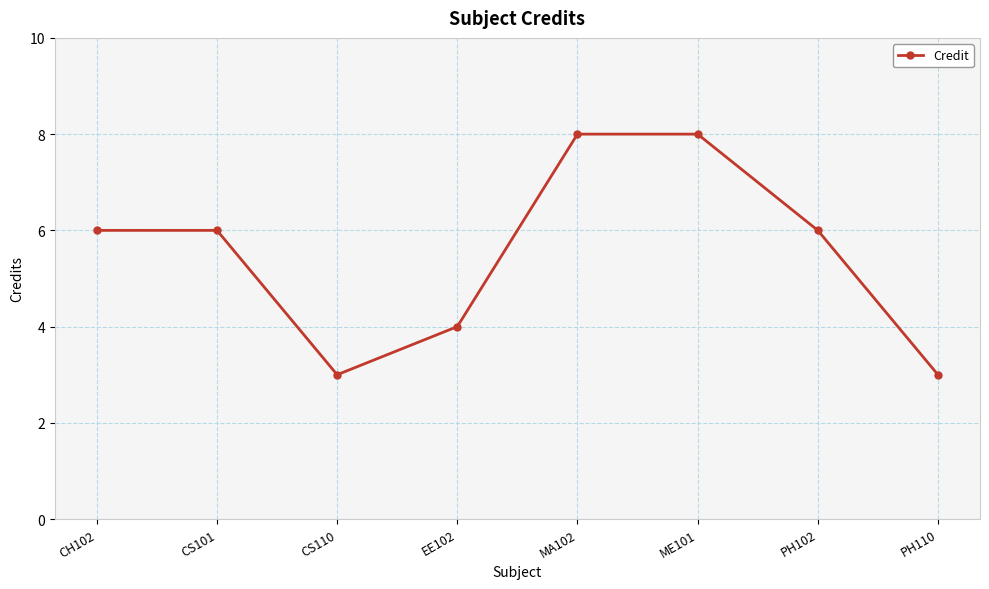

What is the label of the 8th point from the right?

CH102